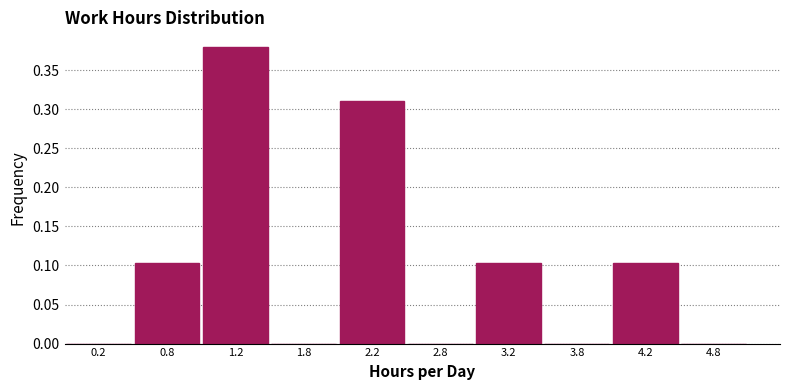

Which range on the x-axis has the tallest bar?

1.0 to 1.5